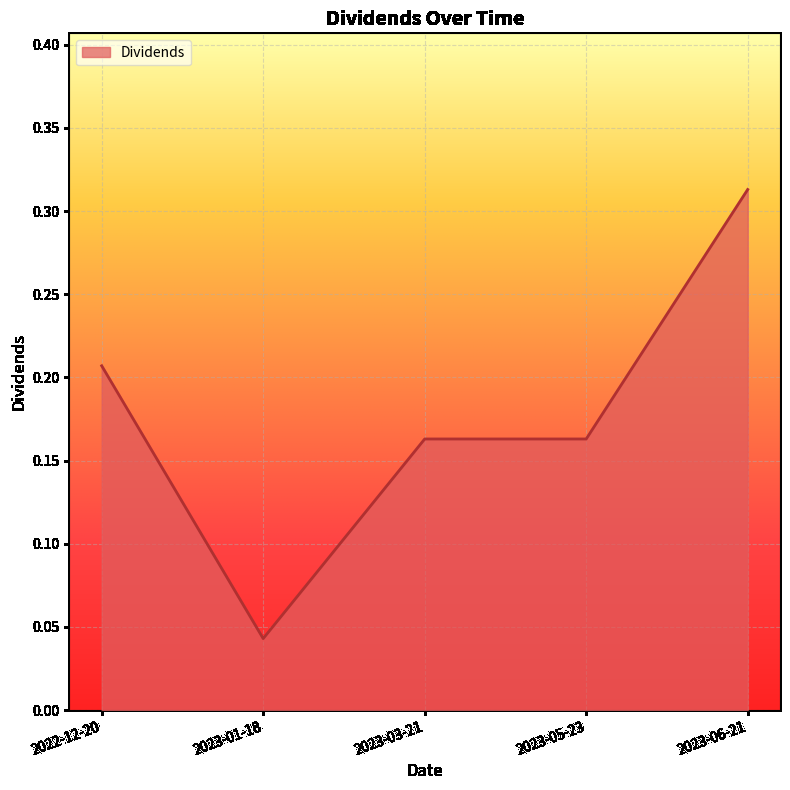

What is the change in value from 2023-01-18 to 2023-03-21?

+0.1